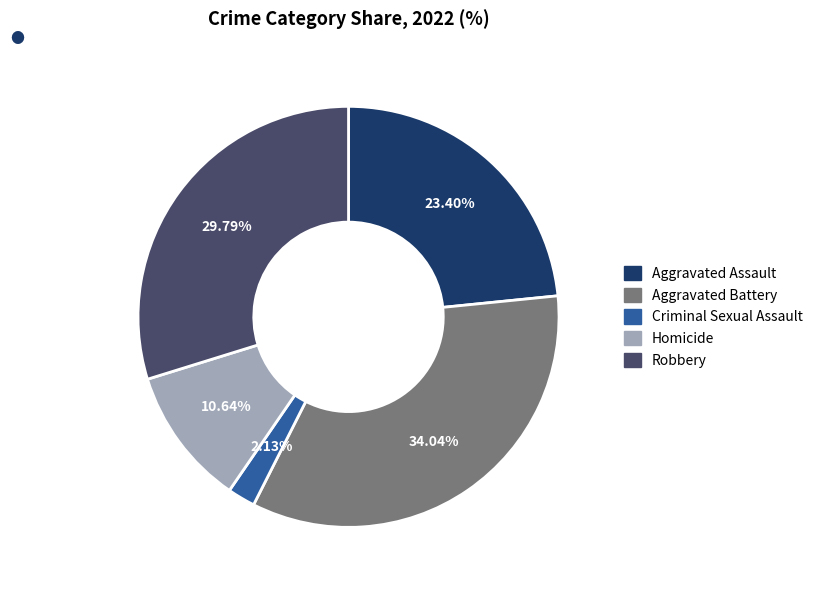

To the nearest percent, what is the difference between the Aggravated Assault and Homicide slice percentages?

13%